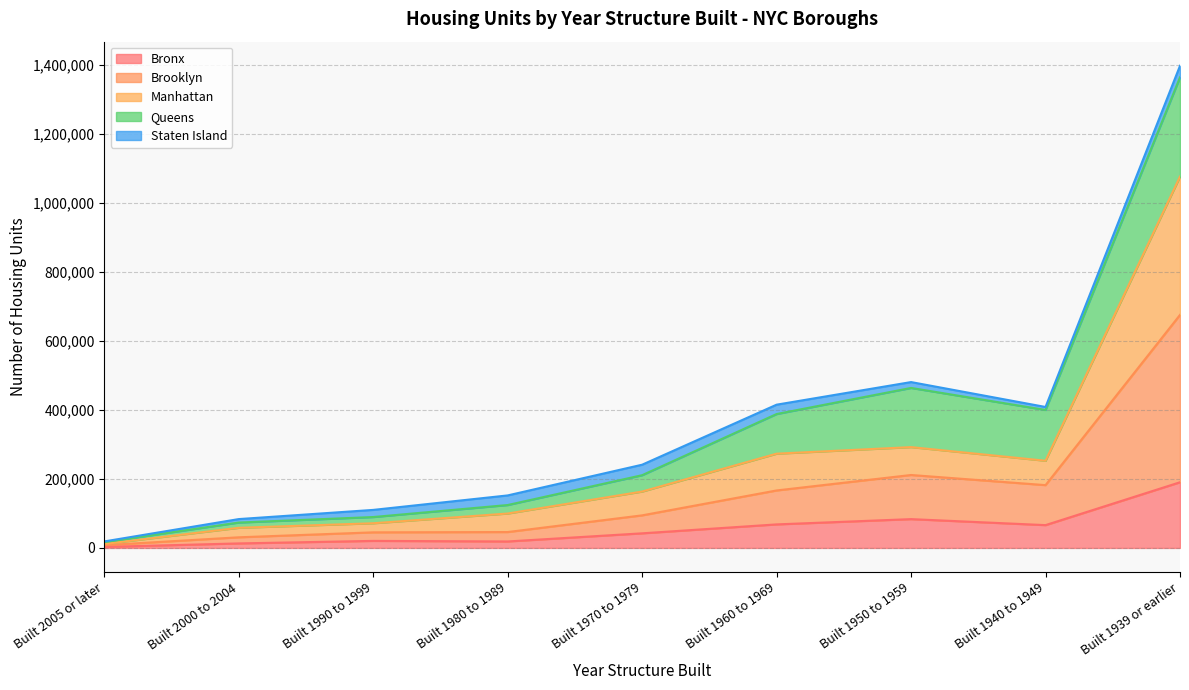

What is the maximum value for Bronx?

190264